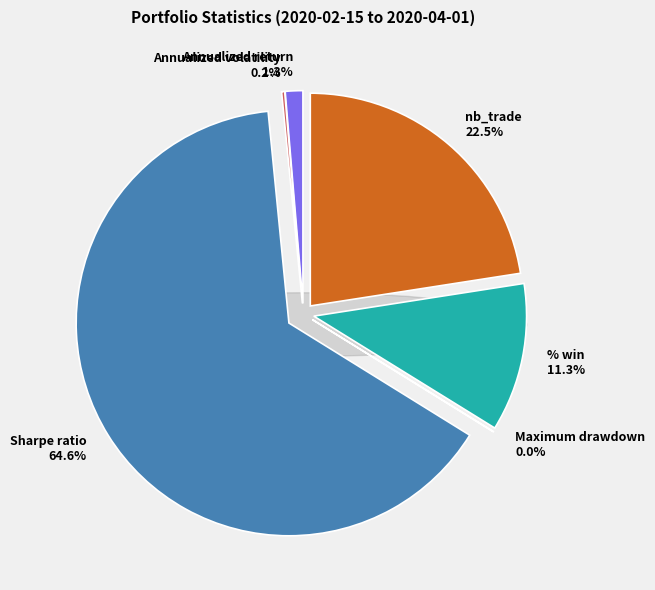

Which has a higher value, Annualized return or Maximum drawdown?

Annualized return